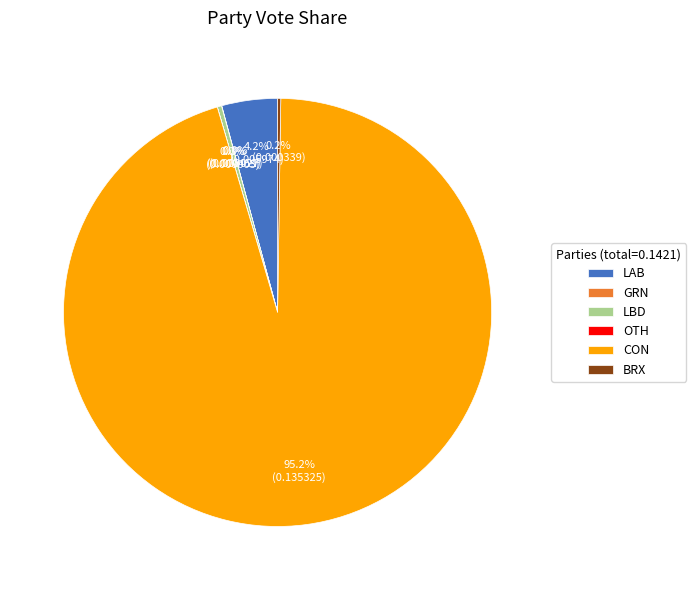

Which slice is the largest?

CON